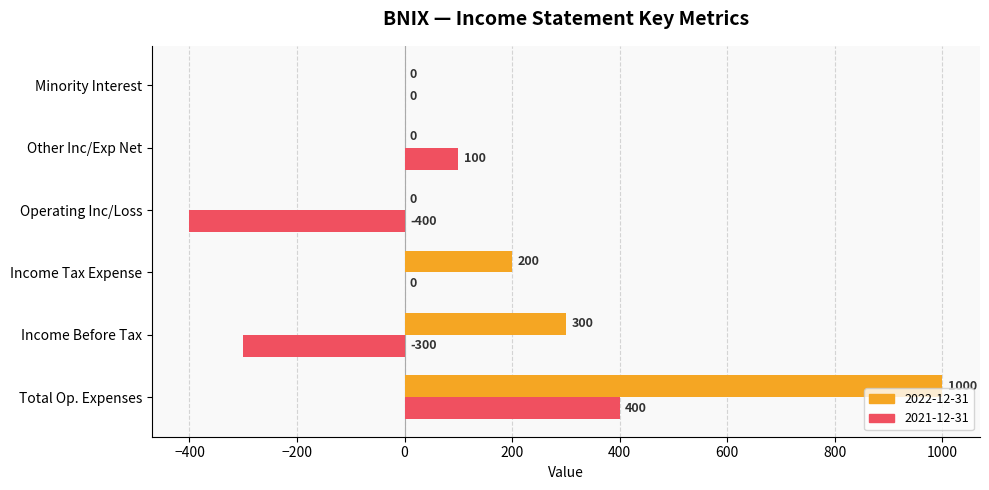

The 2021-12-31 series shows -372 at Minority Interest. True or false?

False